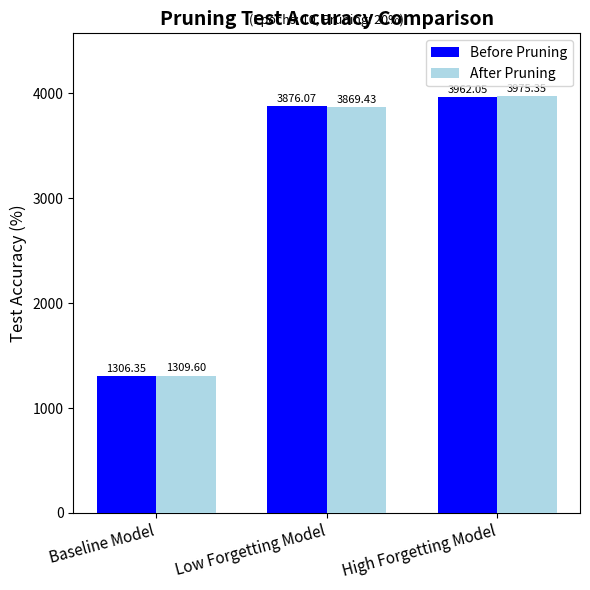

At Baseline Model, list the series in order from smallest to largest.

Before Pruning, After Pruning